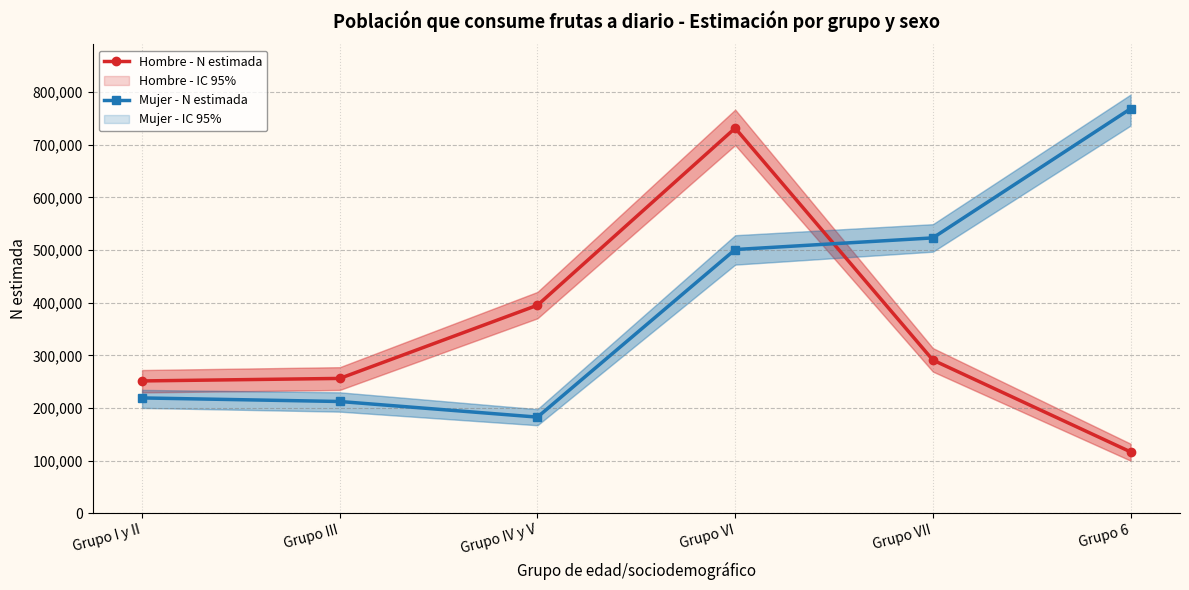

Is this an area chart (filled region under the line)?

No